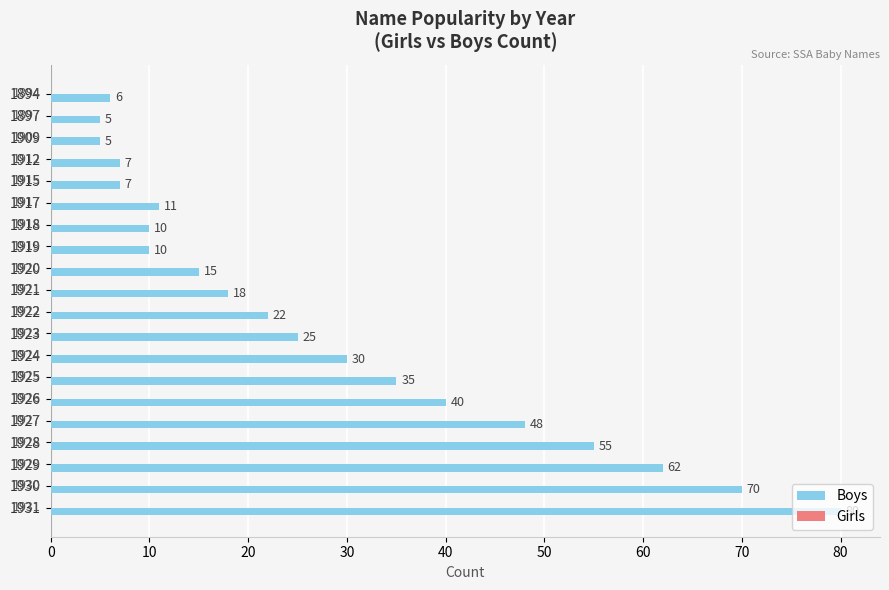

True or false: the data shows 67 at 1926.

False